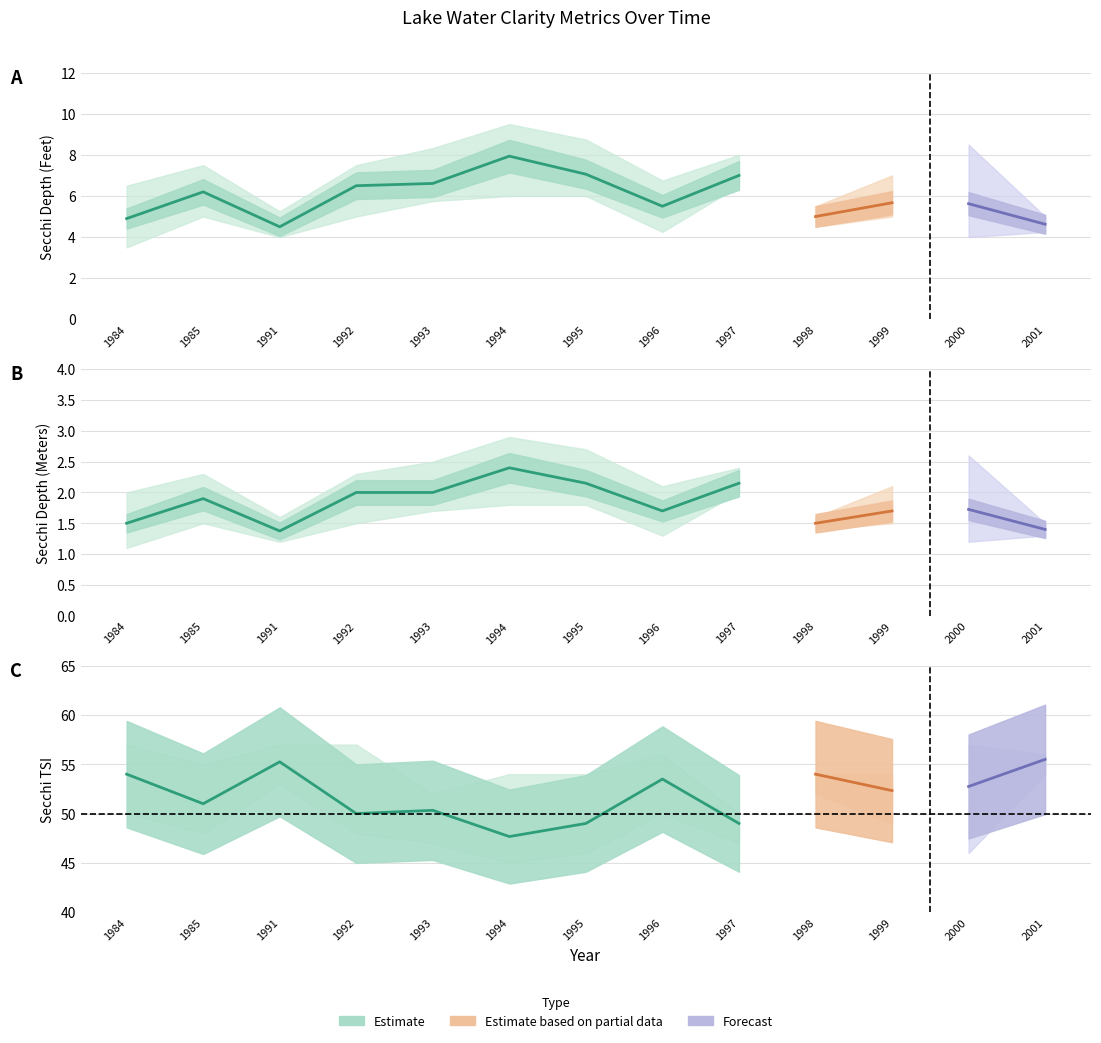

The value of Secchi (Meters) at 1998 is 0.5. True or false?

False